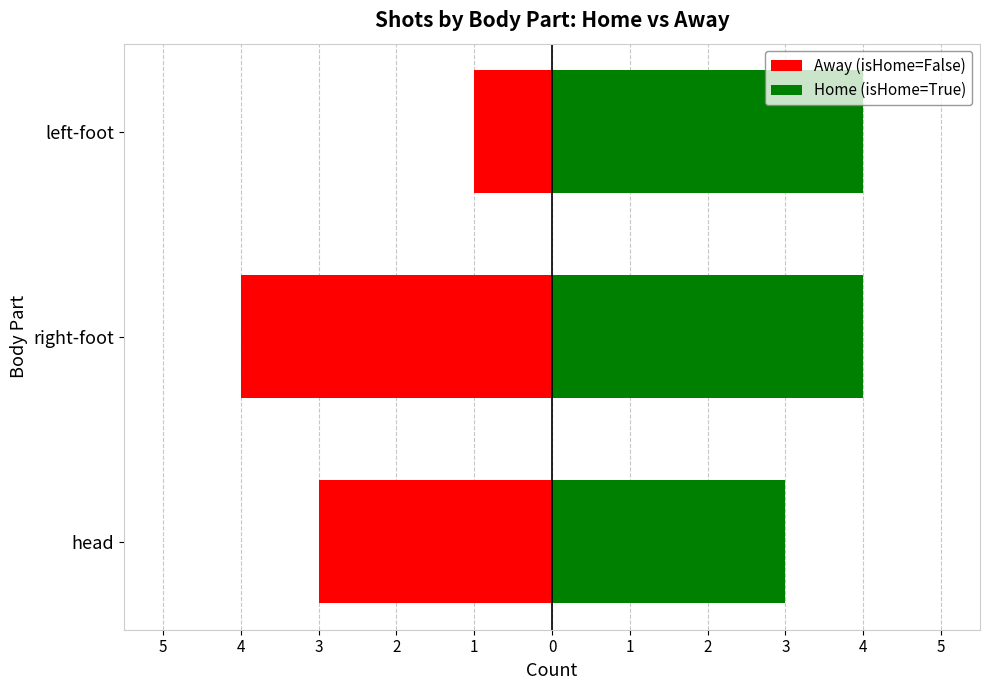

Which series has the widest spread of values?

Away (isHome=False)